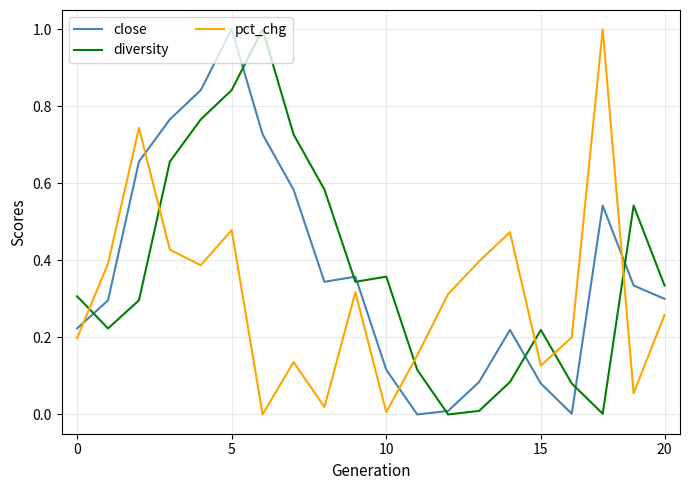

What is the maximum value for close?

1.0